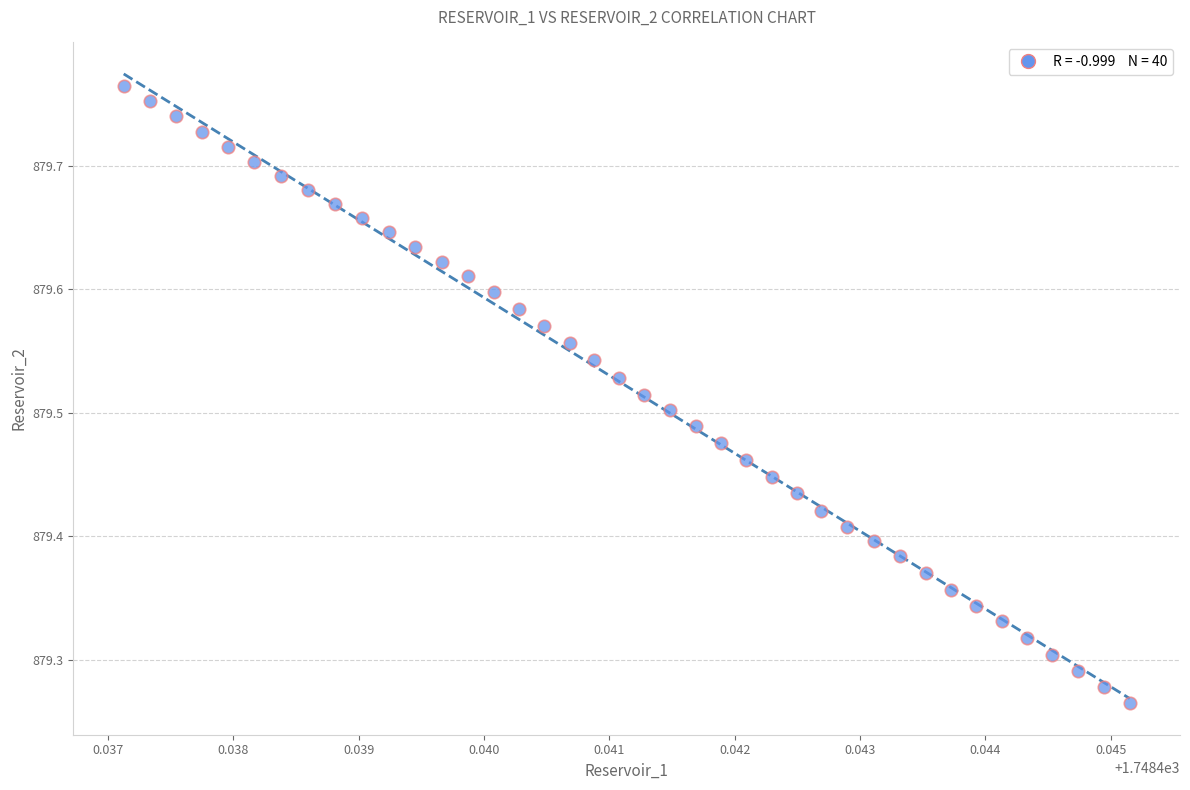

What is the range of Y values (max minus min)?

0.5